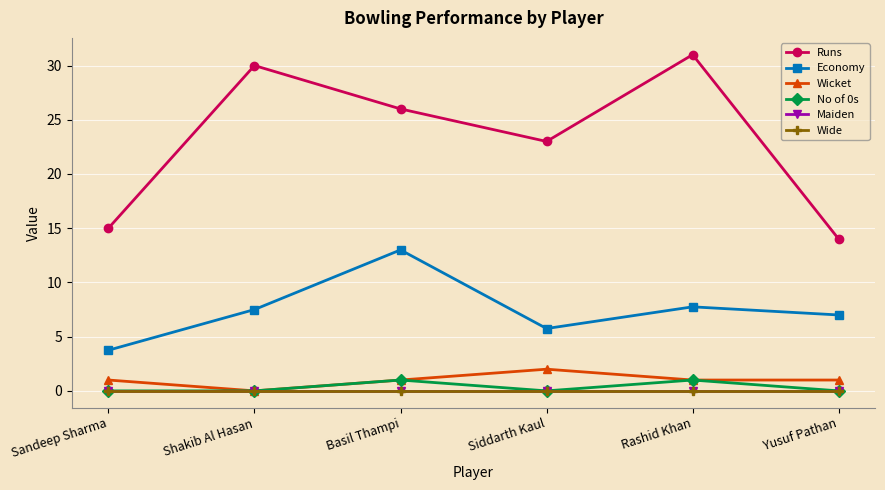

Between Rashid Khan and Yusuf Pathan, which series saw the biggest shift?

Runs